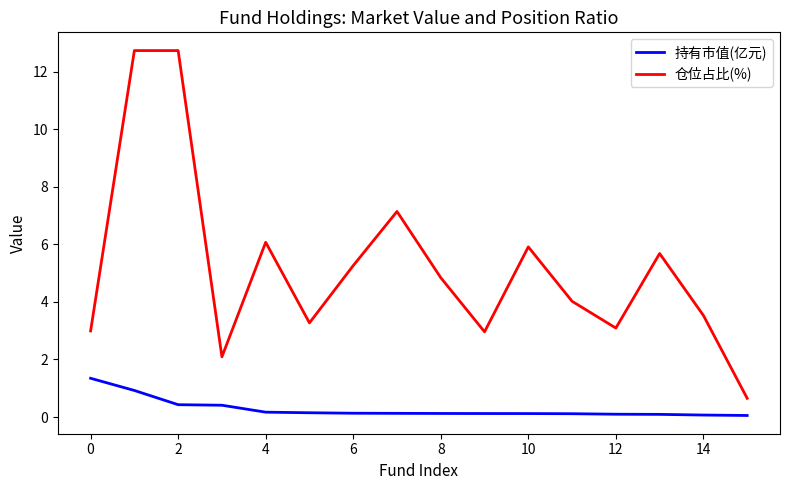

Which series has the widest spread of values?

仓位占比(%)